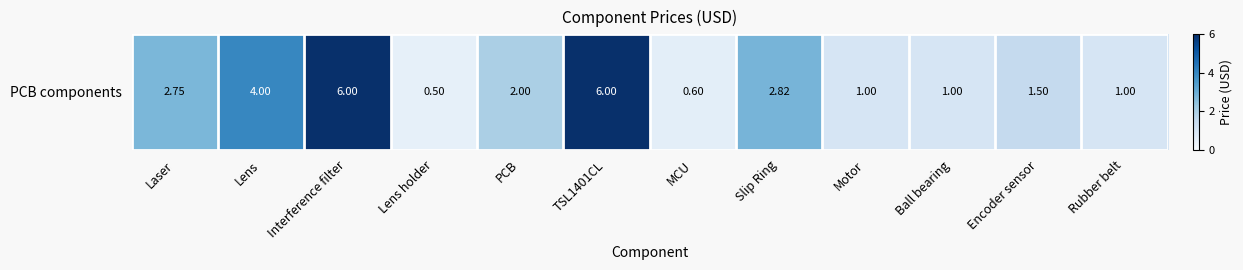

How many distinct data groups are displayed?

1